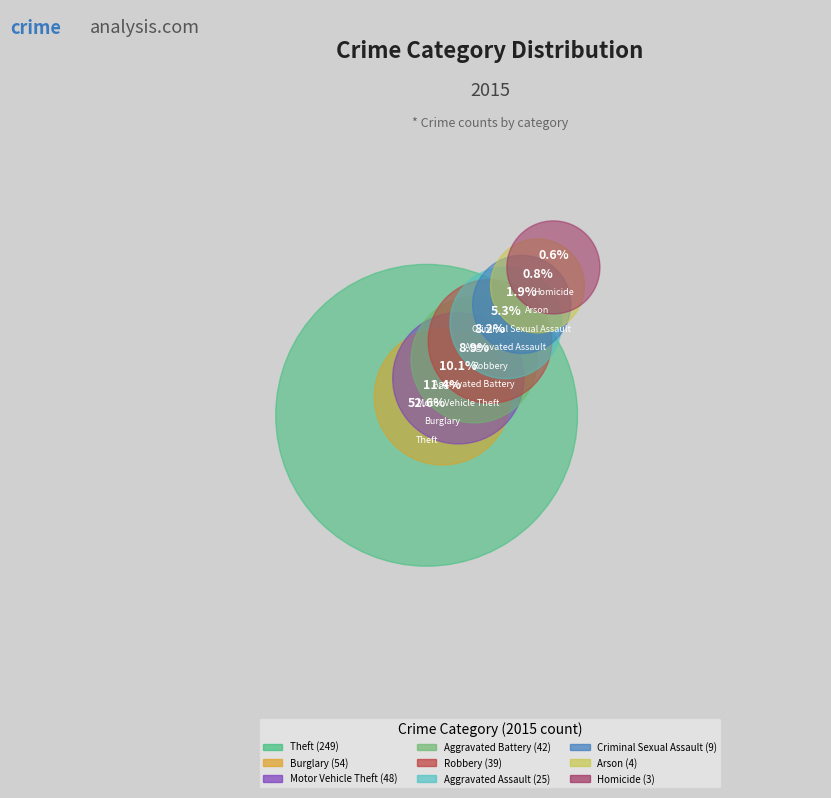

How much of the chart is everything except Homicide?

99.4%